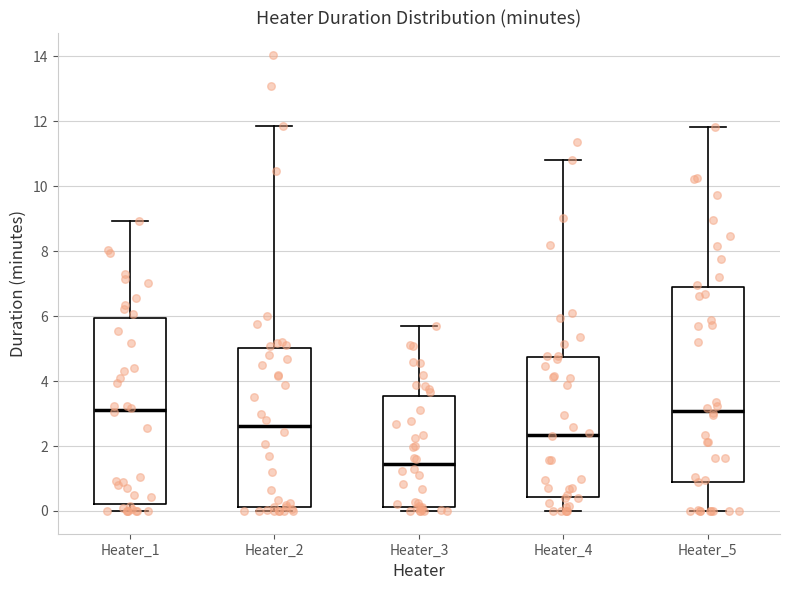

Which box's median line is the lowest?

Heater_3